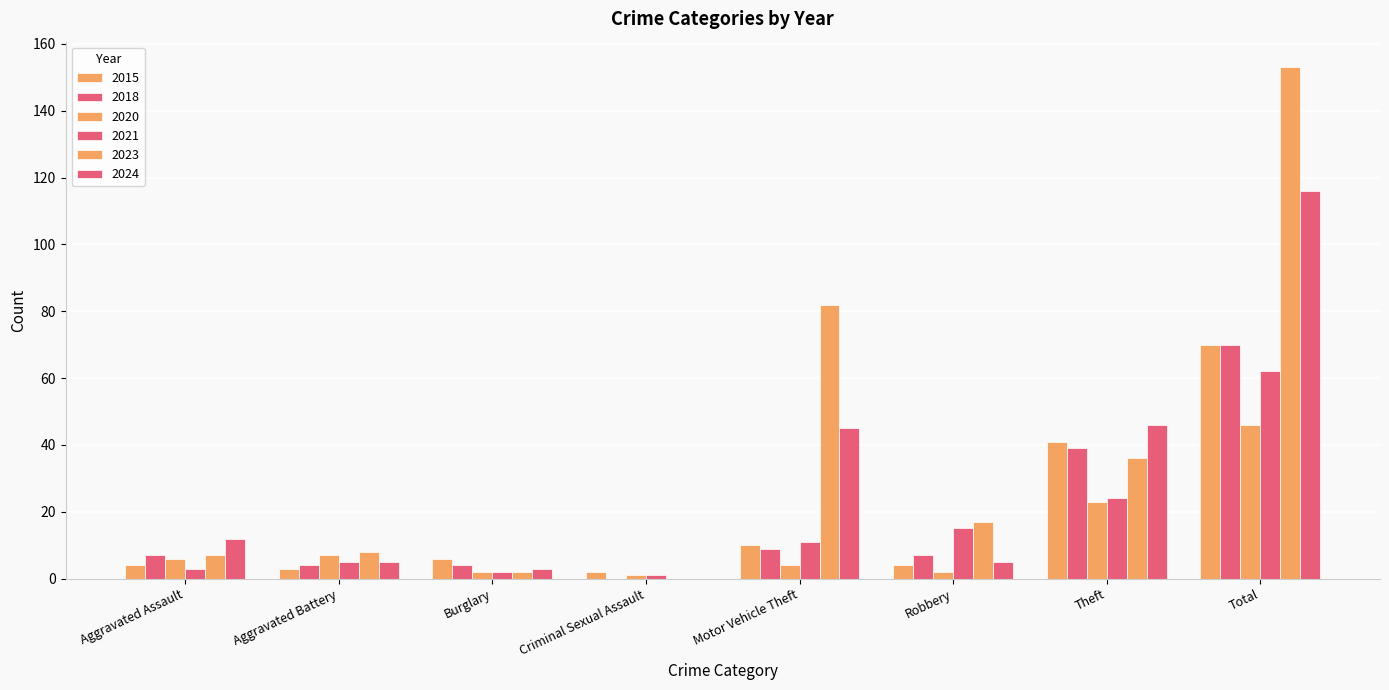

How many data points does each series have?

8